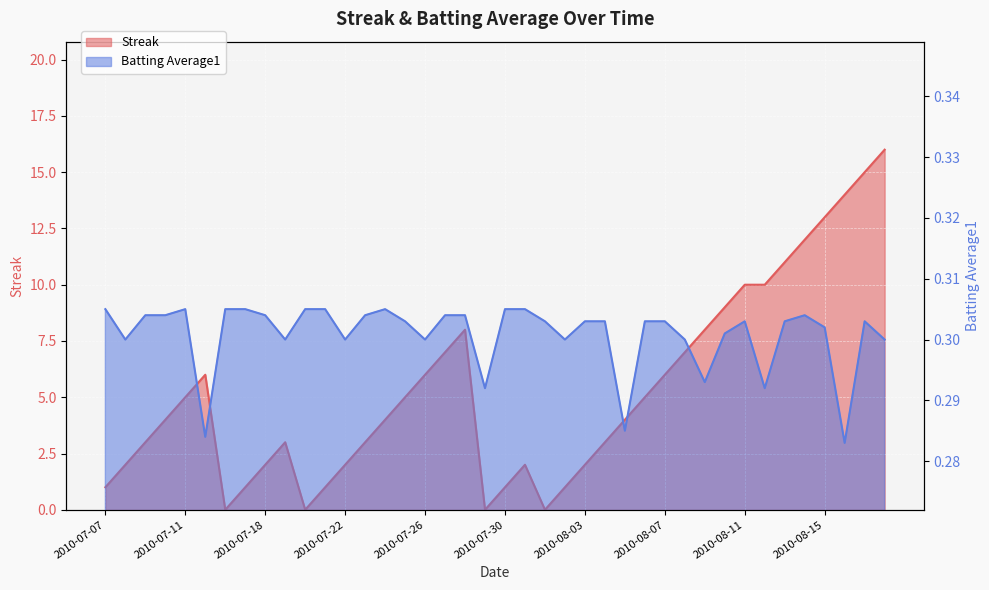

Reading right to left, what are all the values shown in this chart?

Streak: 16.0	15.0	14.0	13.0	12.0	11.0	10.0	10.0	9.0	8.0	7.0	6.0	5.0	4.0	3.0	2.0	1.0	0.0	2.0	1.0	0.0	8.0	7.0	6.0	5.0	4.0	3.0	2.0	1.0	0.0	3.0	2.0	1.0	0.0	6.0	5.0	4.0	3.0	2.0	1.0
Batting Average1: 0.3	0.3	0.3	0.3	0.3	0.3	0.3	0.3	0.3	0.3	0.3	0.3	0.3	0.3	0.3	0.3	0.3	0.3	0.3	0.3	0.3	0.3	0.3	0.3	0.3	0.3	0.3	0.3	0.3	0.3	0.3	0.3	0.3	0.3	0.3	0.3	0.3	0.3	0.3	0.3